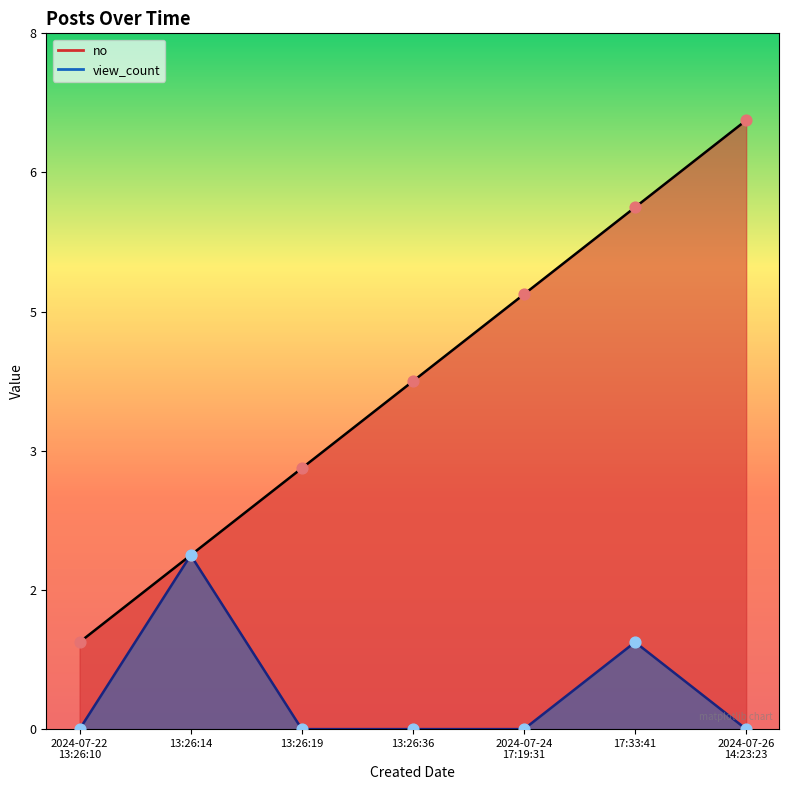

What is the total value across all series at 13:26:19?

3